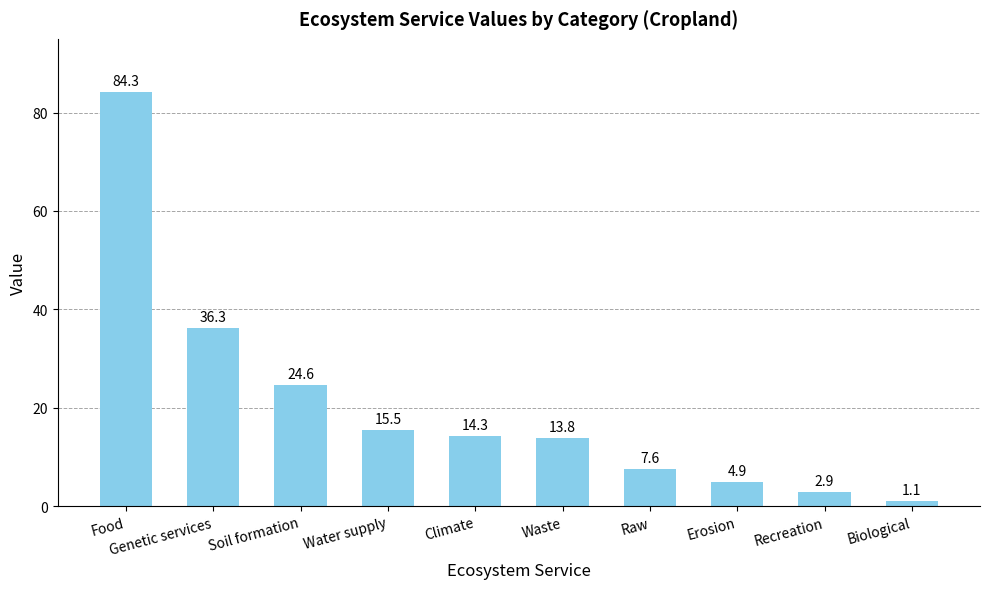

Which category has the highest value across all series?

Food